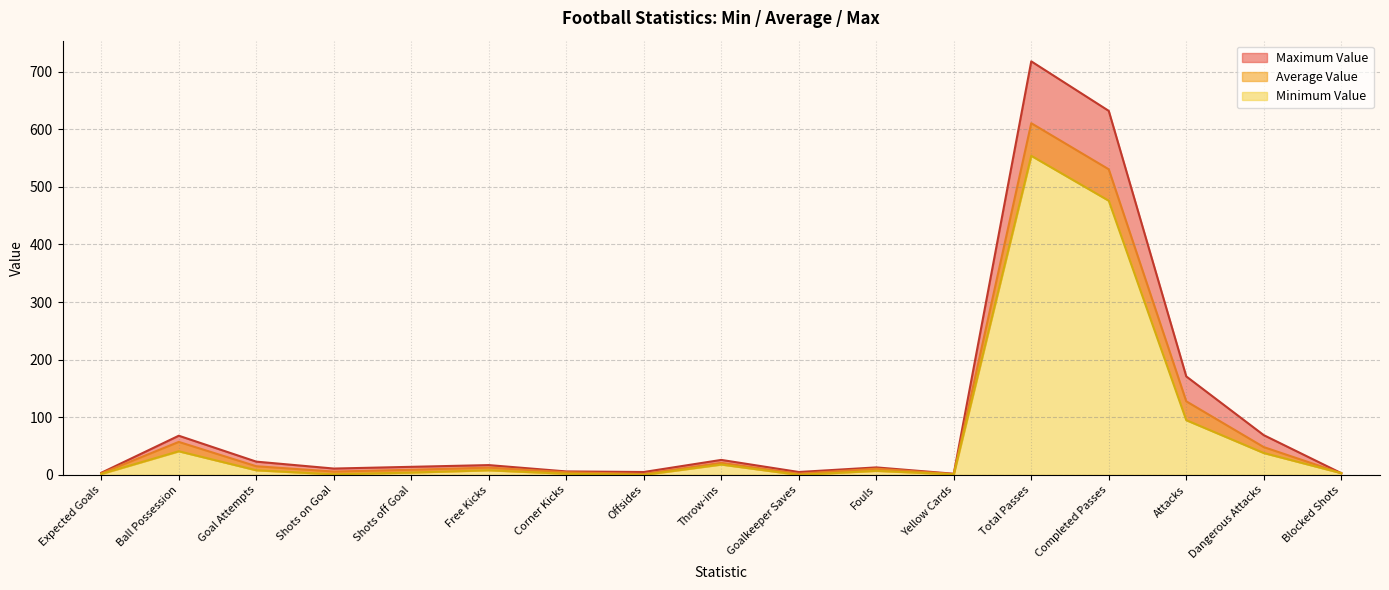

The Minimum Value series shows 7.0 at Fouls. True or false?

True